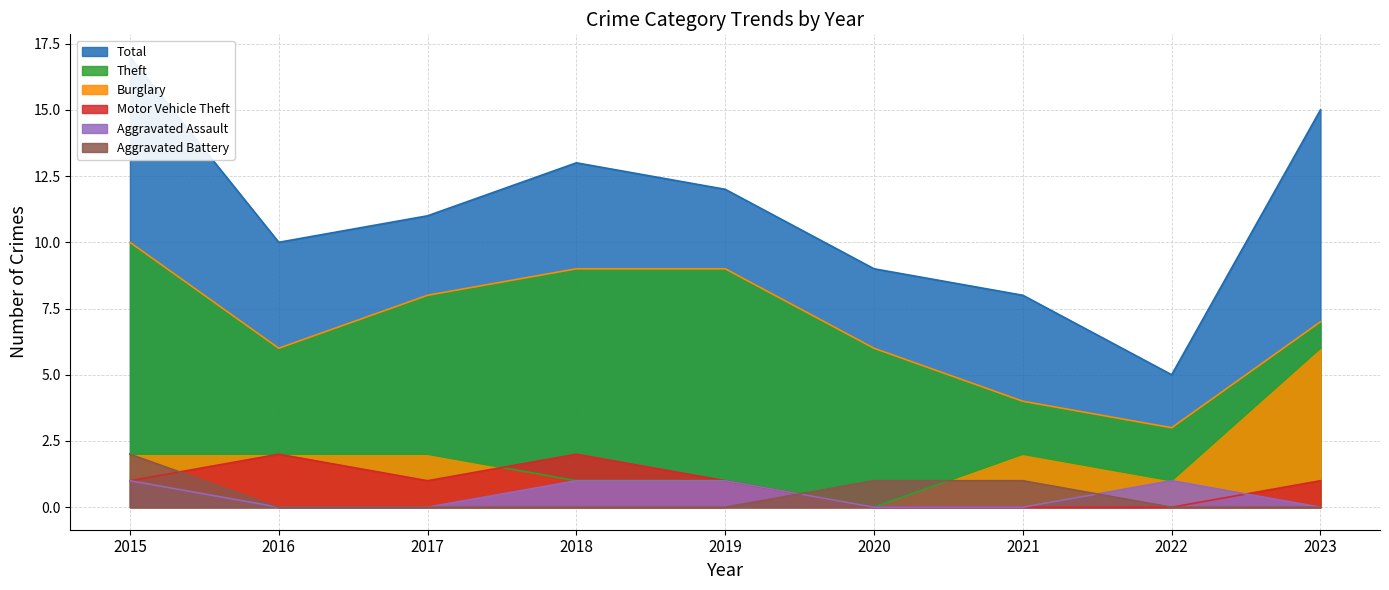

What is the difference between the maximum and minimum values in the Theft series?

7